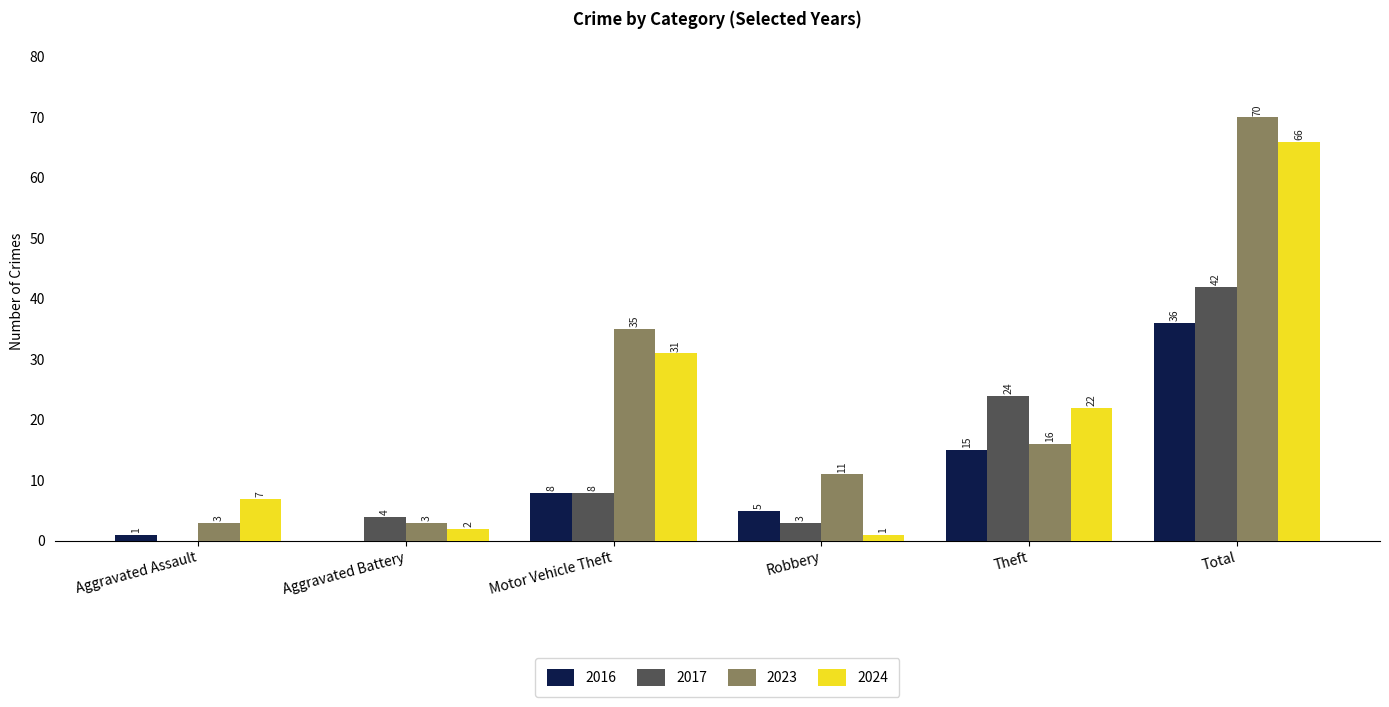

What is the difference between the 2016 values at Aggravated Battery and Theft?

15